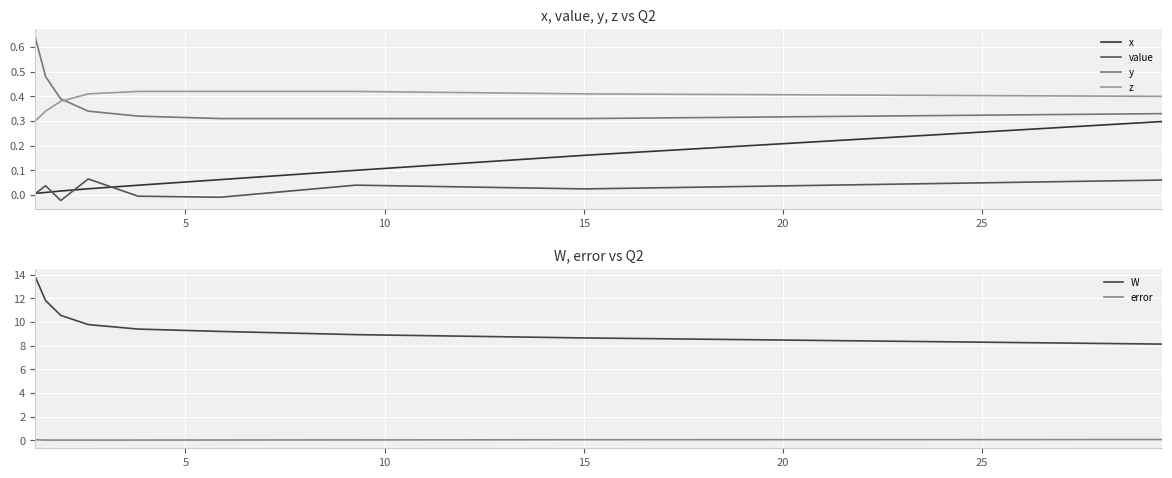

Rank the series by their maximum value, from lowest to highest.

error, value, x, z, y, W